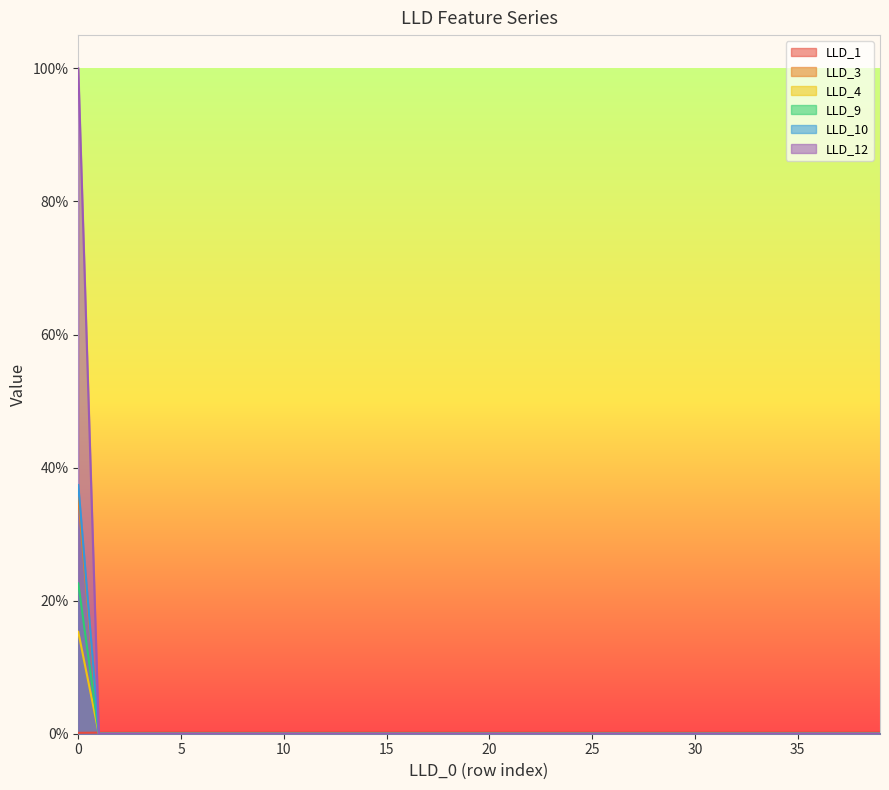

Reading left to right, list all the values displayed in this chart.

LLD_1: 0=0.0	1=0.0	2=0.0	3=0.0	4=0.0	5=0.0	6=0.0	7=0.0	8=0.0	9=0.0	10=0.0	11=0.0	12=0.0	13=0.0	14=0.0	15=0.0	16=0.0	17=0.0	18=0.0	19=0.0	20=0.0	21=0.0	22=0.0	23=0.0	24=0.0	25=0.0	26=0.0	27=0.0	28=0.0	29=0.0	30=0.0	31=0.0	32=0.0	33=0.0	34=0.0	35=0.0	36=0.0	37=0.0	38=0.0	39=0.0
LLD_3: 0=0.4	1=0.0	2=0.0	3=0.0	4=0.0	5=0.0	6=0.0	7=0.0	8=0.0	9=0.0	10=0.0	11=0.0	12=0.0	13=0.0	14=0.0	15=0.0	16=0.0	17=0.0	18=0.0	19=0.0	20=0.0	21=0.0	22=0.0	23=0.0	24=0.0	25=0.0	26=0.0	27=0.0	28=0.0	29=0.0	30=0.0	31=0.0	32=0.0	33=0.0	34=0.0	35=0.0	36=0.0	37=0.0	38=0.0	39=0.0
LLD_4: 0=0.2	1=0.0	2=0.0	3=0.0	4=0.0	5=0.0	6=0.0	7=0.0	8=0.0	9=0.0	10=0.0	11=0.0	12=0.0	13=0.0	14=0.0	15=0.0	16=0.0	17=0.0	18=0.0	19=0.0	20=0.0	21=0.0	22=0.0	23=0.0	24=0.0	25=0.0	26=0.0	27=0.0	28=0.0	29=0.0	30=0.0	31=0.0	32=0.0	33=0.0	34=0.0	35=0.0	36=0.0	37=0.0	38=0.0	39=0.0
LLD_9: 0=0.4	1=0.0	2=0.0	3=0.0	4=0.0	5=0.0	6=0.0	7=0.0	8=0.0	9=0.0	10=0.0	11=0.0	12=0.0	13=0.0	14=0.0	15=0.0	16=0.0	17=0.0	18=0.0	19=0.0	20=0.0	21=0.0	22=0.0	23=0.0	24=0.0	25=0.0	26=0.0	27=0.0	28=0.0	29=0.0	30=0.0	31=0.0	32=0.0	33=0.0	34=0.0	35=0.0	36=0.0	37=0.0	38=0.0	39=0.0
LLD_10: 0=1.0	1=0.0	2=0.0	3=0.0	4=0.0	5=0.0	6=0.0	7=0.0	8=0.0	9=0.0	10=0.0	11=0.0	12=0.0	13=0.0	14=0.0	15=0.0	16=0.0	17=0.0	18=0.0	19=0.0	20=0.0	21=0.0	22=0.0	23=0.0	24=0.0	25=0.0	26=0.0	27=0.0	28=0.0	29=0.0	30=0.0	31=0.0	32=0.0	33=0.0	34=0.0	35=0.0	36=0.0	37=0.0	38=0.0	39=0.0
LLD_12: 0=0.2	1=0.0	2=0.0	3=0.0	4=0.0	5=0.0	6=0.0	7=0.0	8=0.0	9=0.0	10=0.0	11=0.0	12=0.0	13=0.0	14=0.0	15=0.0	16=0.0	17=0.0	18=0.0	19=0.0	20=0.0	21=0.0	22=0.0	23=0.0	24=0.0	25=0.0	26=0.0	27=0.0	28=0.0	29=0.0	30=0.0	31=0.0	32=0.0	33=0.0	34=0.0	35=0.0	36=0.0	37=0.0	38=0.0	39=0.0